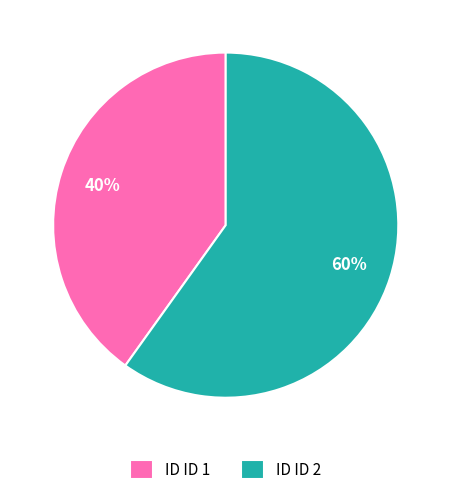

What percentage is the ID ID 1 slice, to the nearest percent?

40%